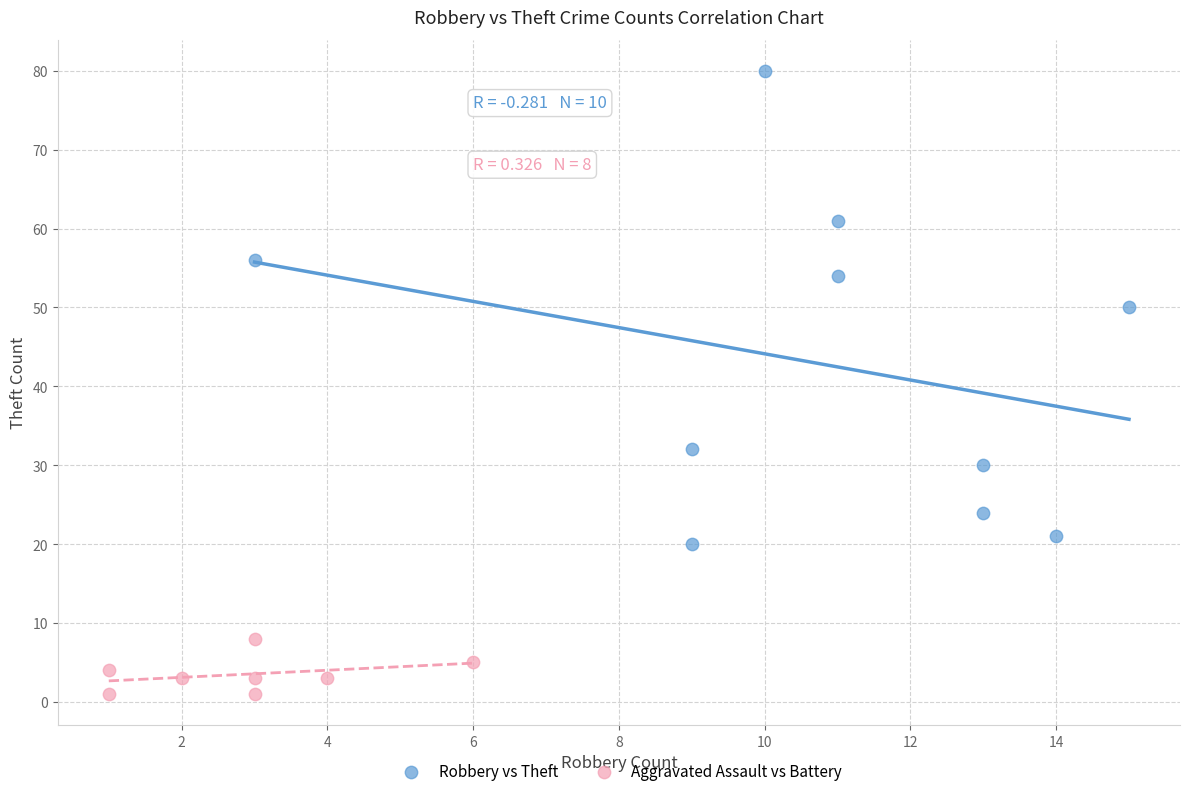

Which series reaches the maximum Y coordinate?

Robbery vs Theft